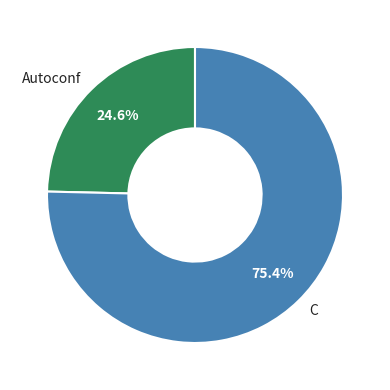

To the nearest percent, what portion does C represent?

75%